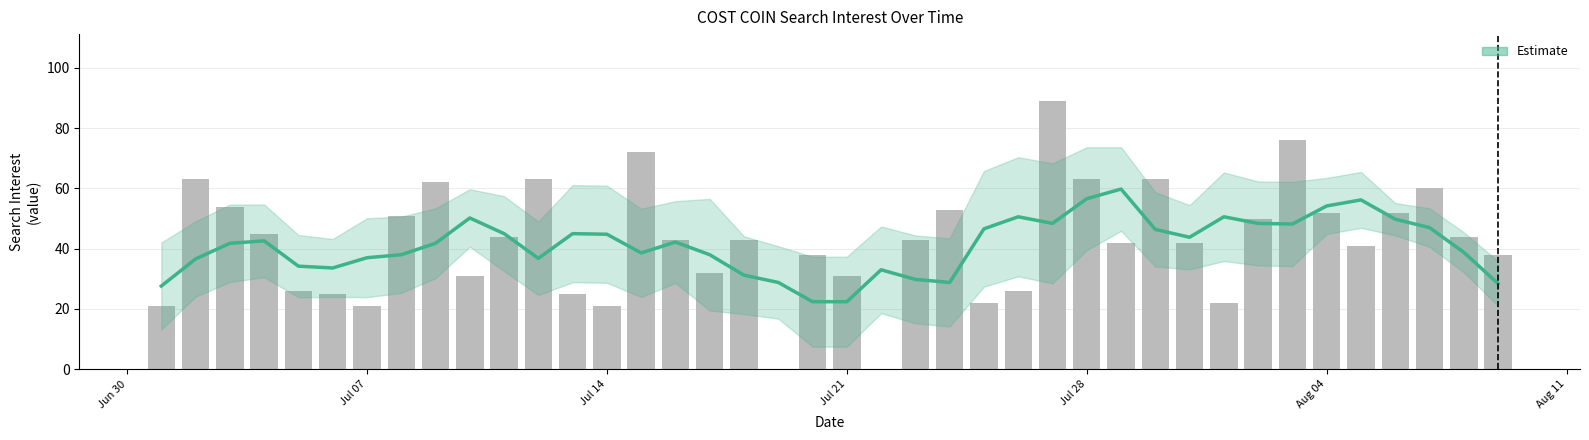

What is the minimum value shown in the chart?

22.4